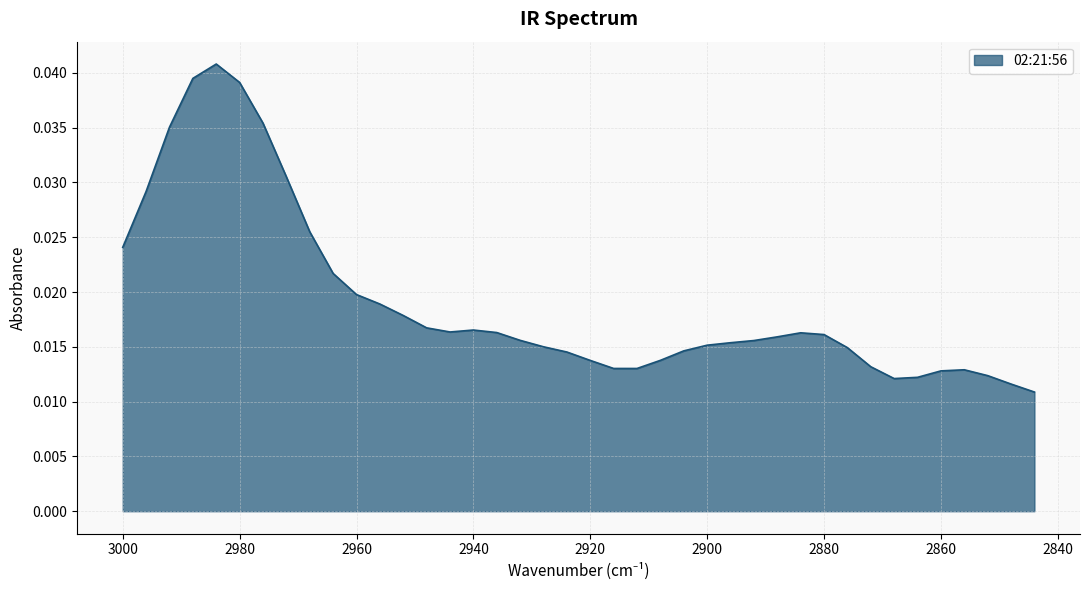

The chart shows a value of 0.0 at 2956. True or false?

True